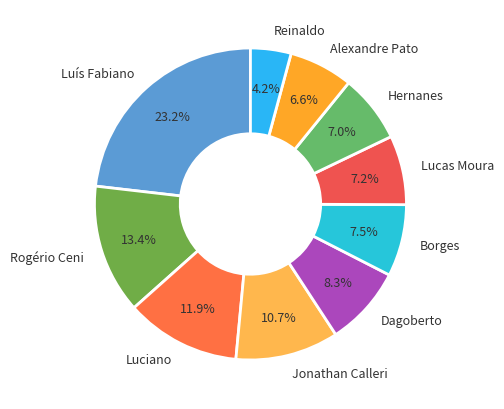

To the nearest percent, what percentage of the pie is Rogério Ceni?

13%